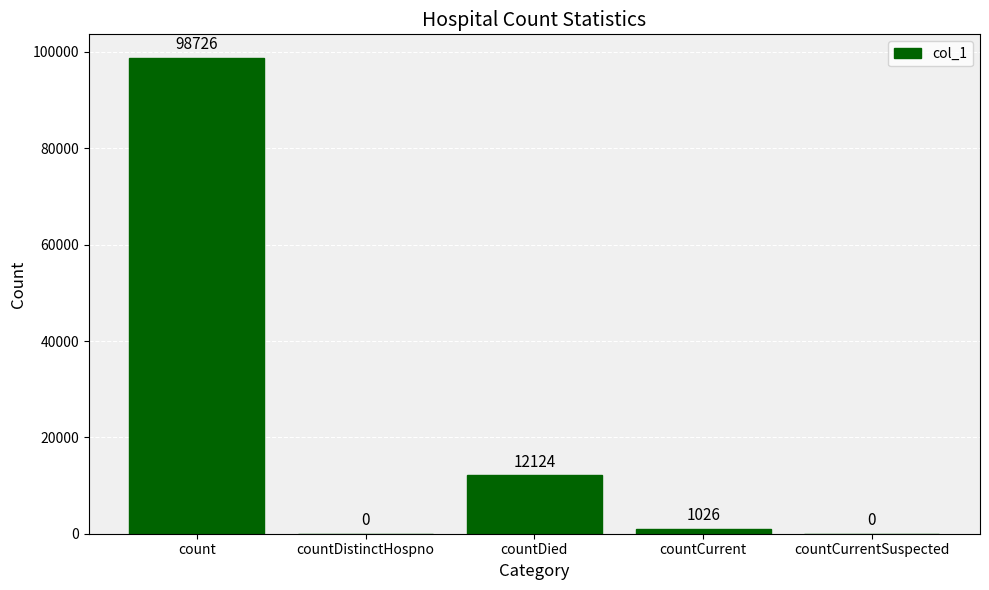

Between countDied and countCurrent, which is larger?

countDied